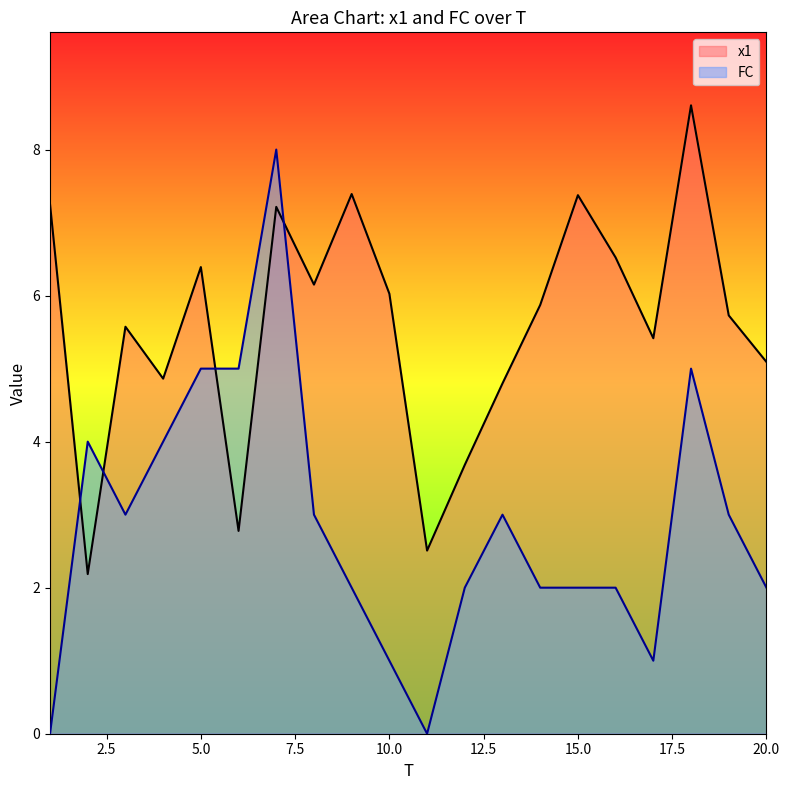

Reading right to left, transcribe all the data shown in this chart.

x1: 5.1	5.7	8.6	5.4	6.5	7.4	5.9	4.8	3.7	2.5	6.0	7.4	6.2	7.2	2.8	6.4	4.9	5.6	2.2	7.3
FC: 2.0	3.0	5.0	1.0	2.0	2.0	2.0	3.0	2.0	0.0	1.0	2.0	3.0	8.0	5.0	5.0	4.0	3.0	4.0	0.0